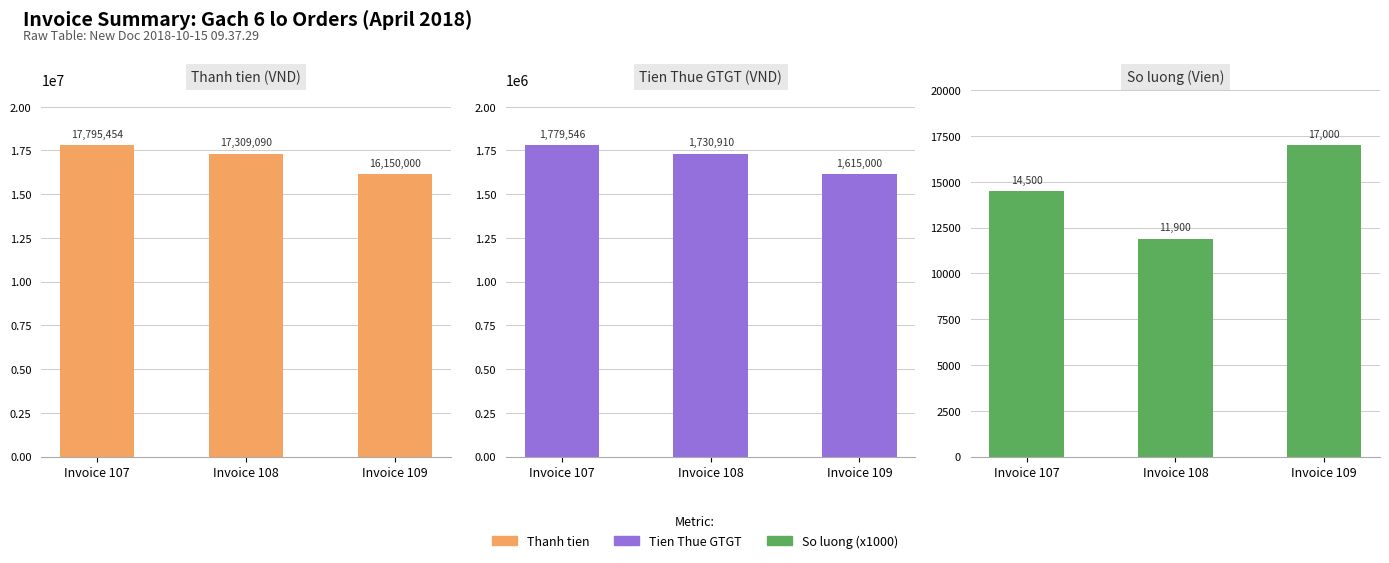

Reading right to left, list all the values displayed in this chart.

Thanh tien: Invoice 109=16150000	Invoice 108=17309090	Invoice 107=17795454
Tien Thue GTGT: Invoice 109=1615000	Invoice 108=1730910	Invoice 107=1779546
So luong (x1000): Invoice 109=17000	Invoice 108=11900	Invoice 107=14500